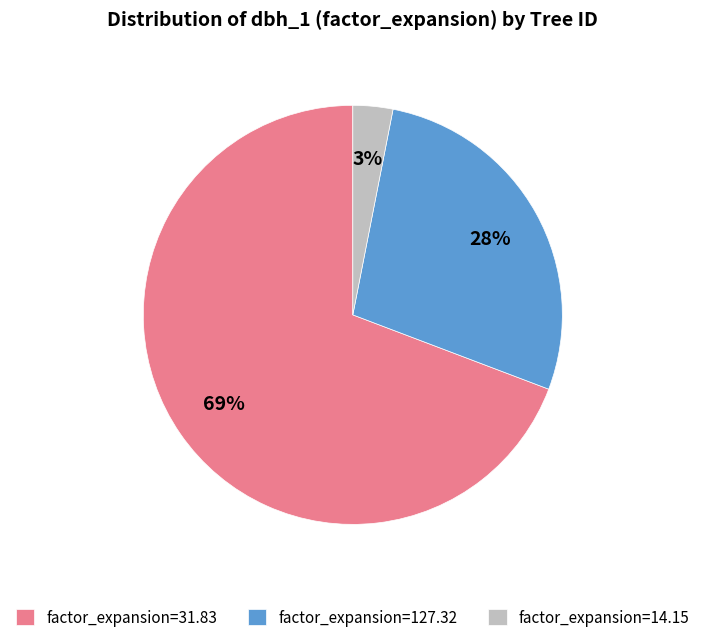

Which slice is the smallest?

factor_expansion=14.15